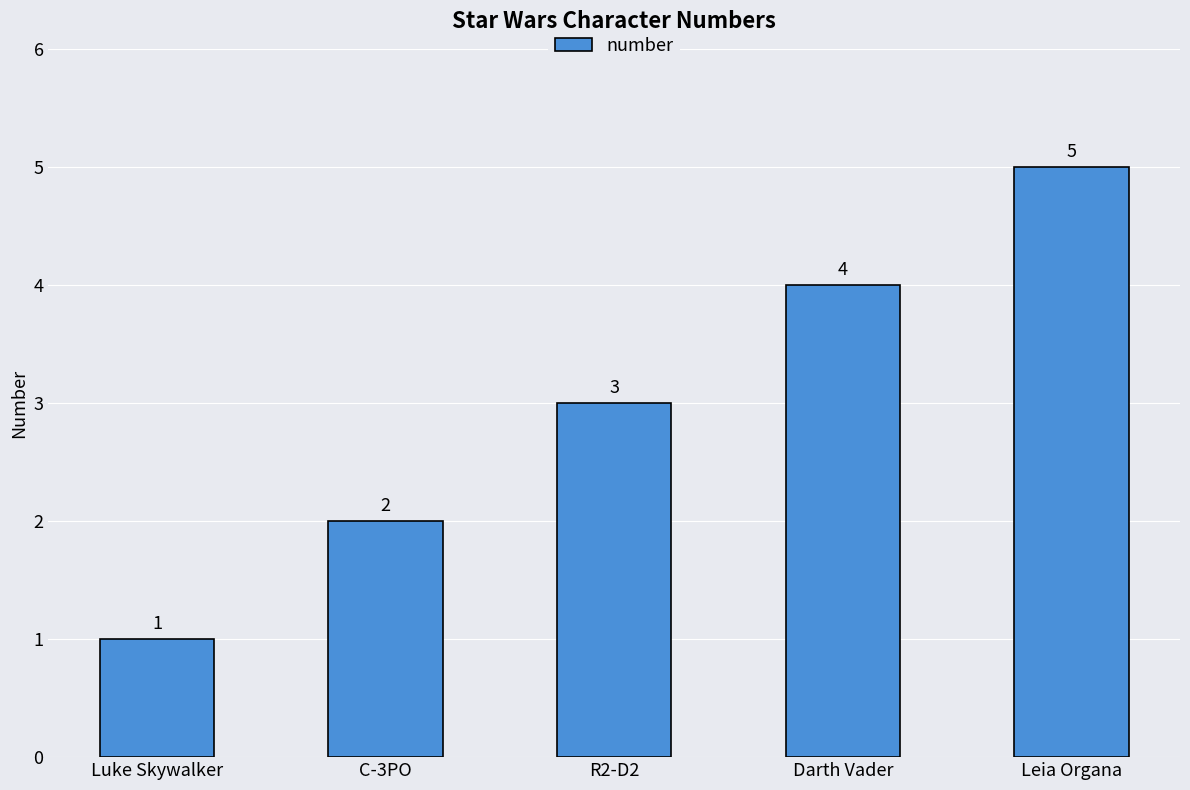

Rank the categories by value from highest to lowest.

Leia Organa, Darth Vader, R2-D2, C-3PO, Luke Skywalker